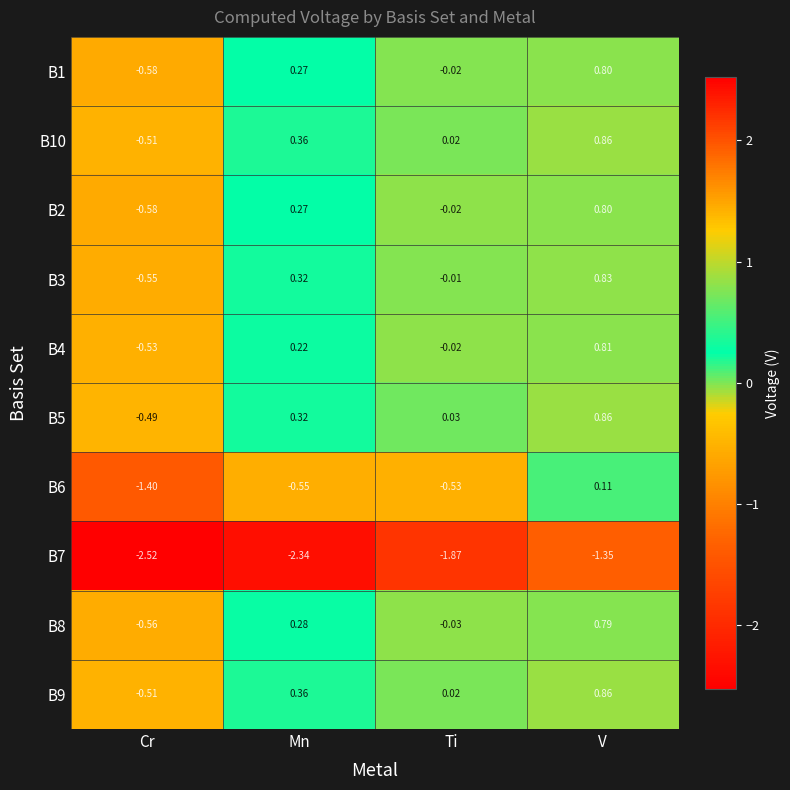

Count the number of categories in the chart.

4